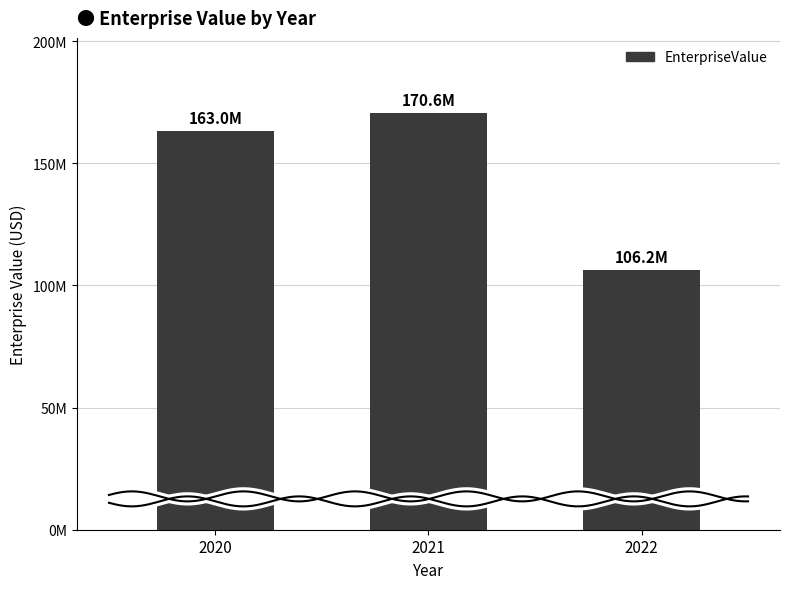

List the labels in order of value, largest first.

2021, 2020, 2022